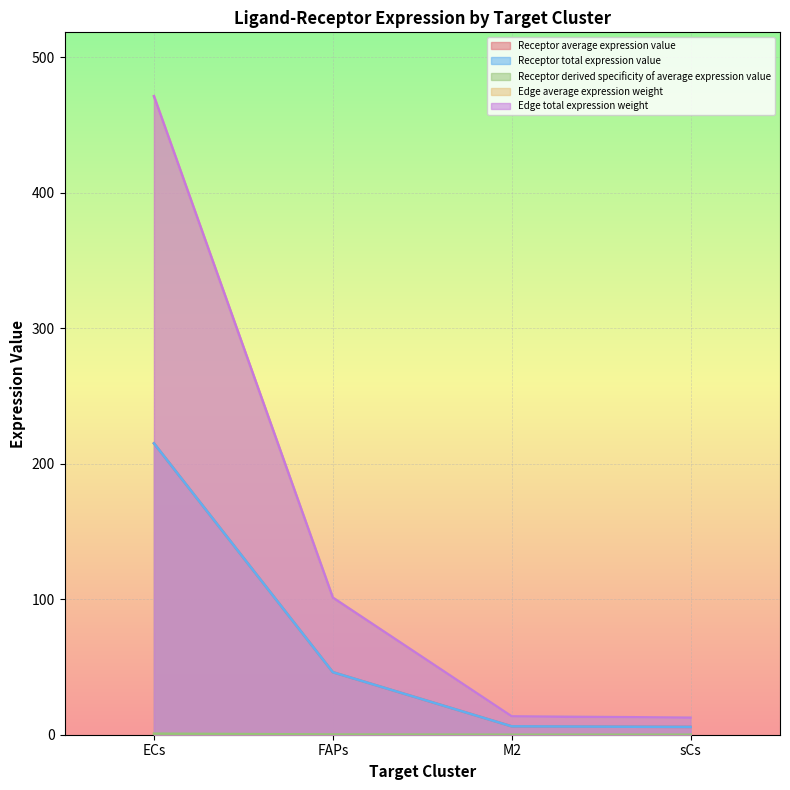

What is the label of the 1st point from the left?

ECs